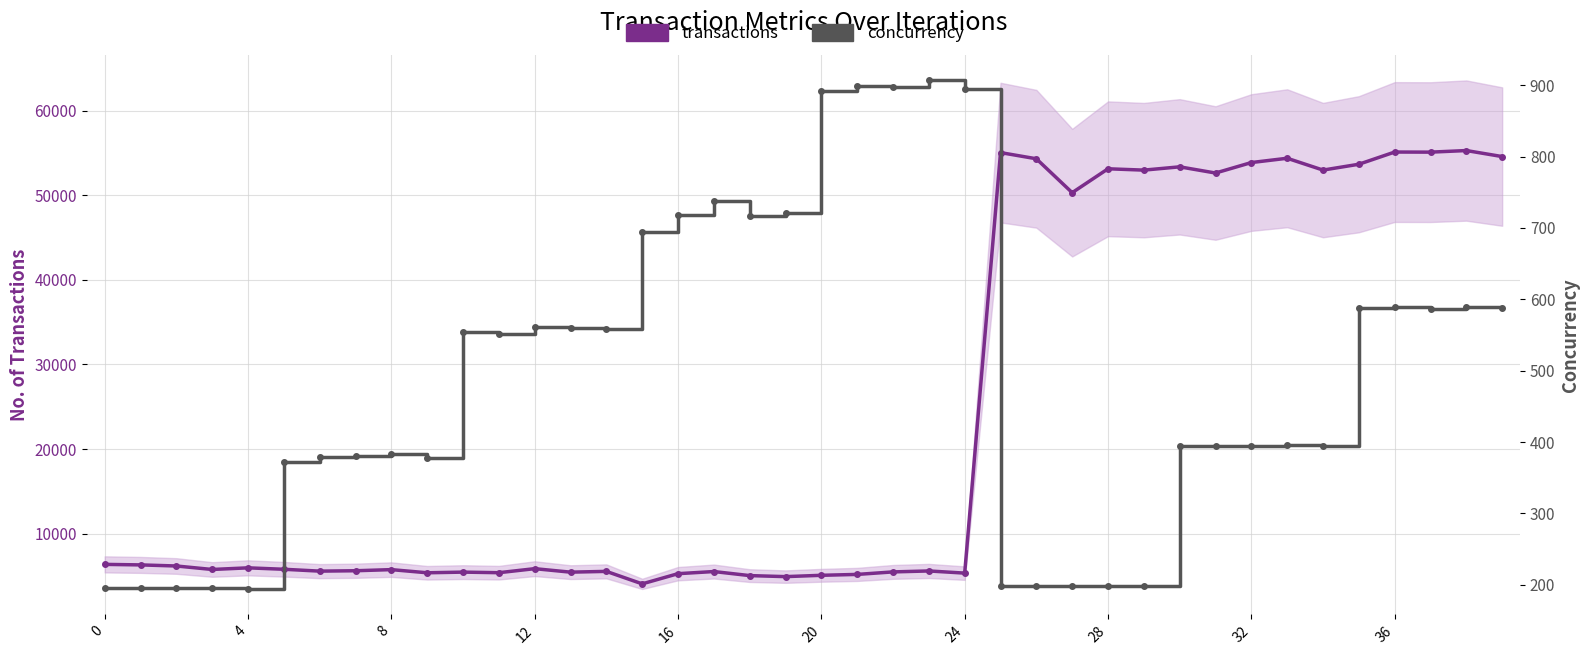

At which label is transactions closest to 29679?

27